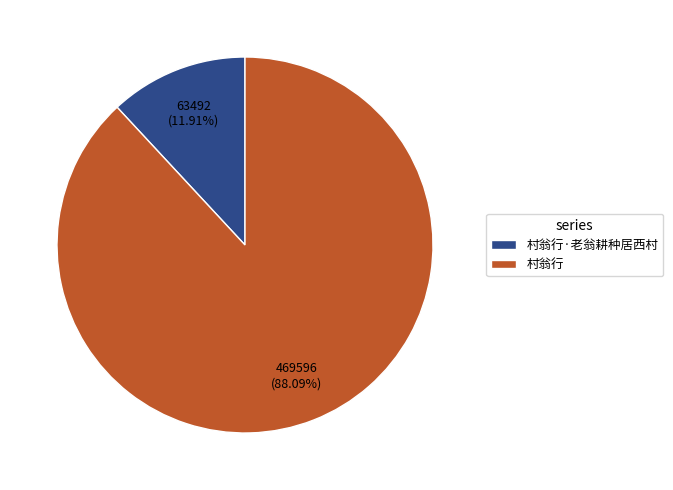

To the nearest percent, what is the average slice percentage?

50%